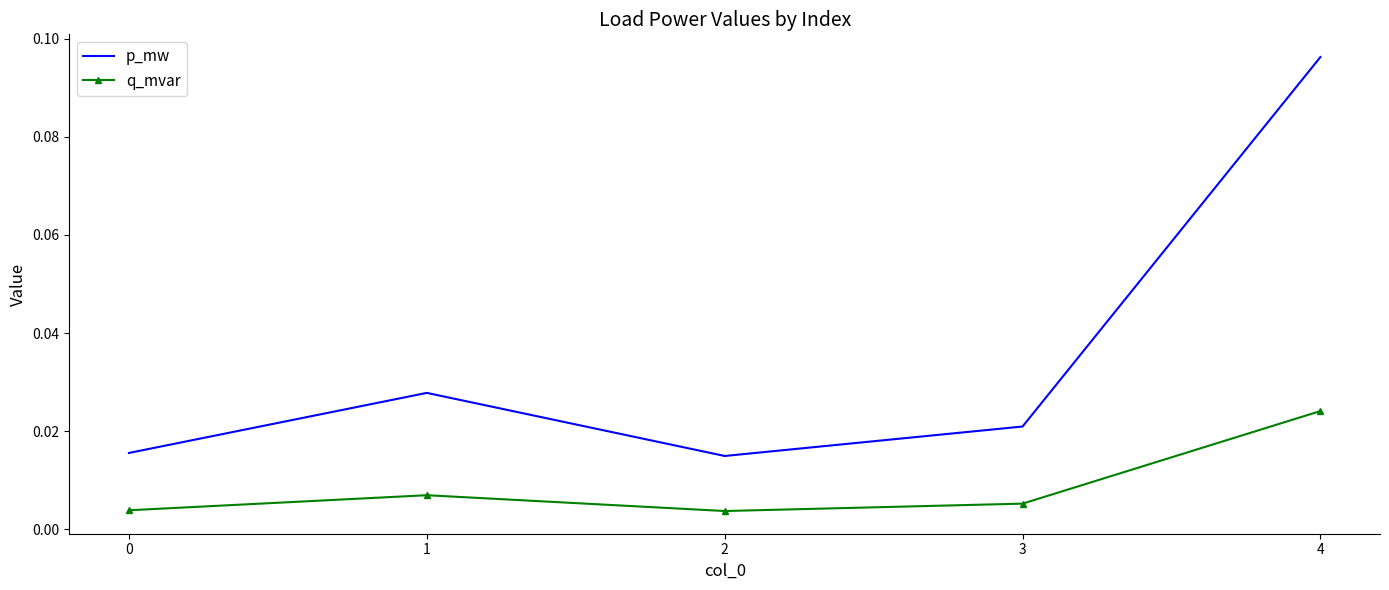

Rank the series by their maximum value, from highest to lowest.

p_mw, q_mvar